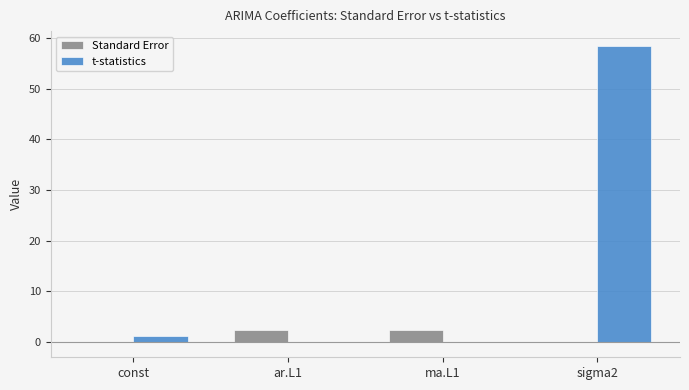

What is the total value across all series at sigma2?

58.4